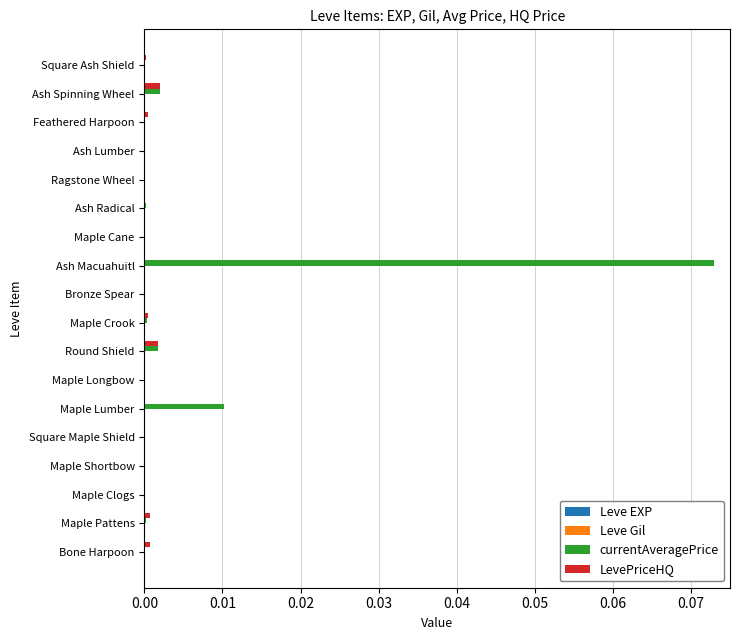

At which category does the chart reach its peak across all series?

Ash Macuahuitl